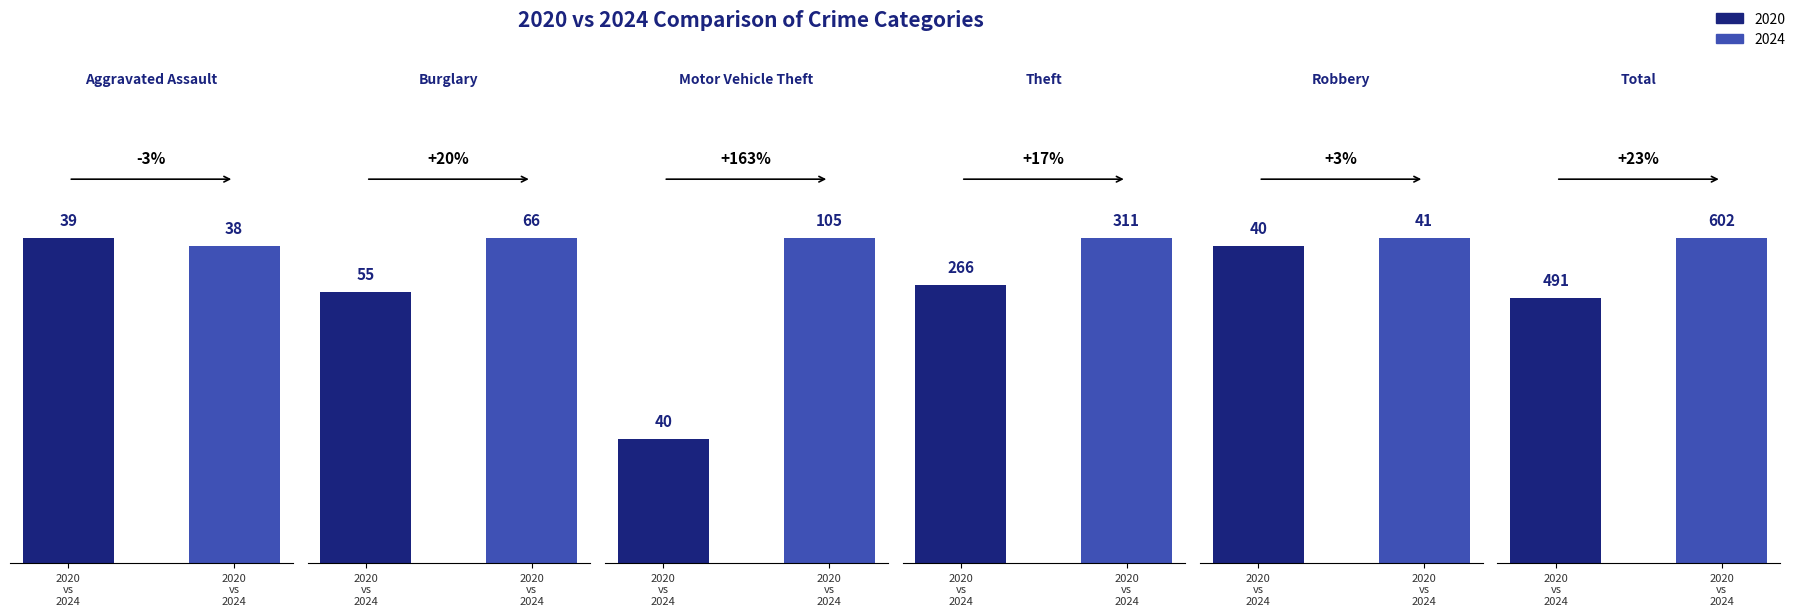

At 2020
vs
2024, list the series in order from smallest to largest.

Aggravated Assault, Motor Vehicle Theft, Robbery, Burglary, Theft, Total